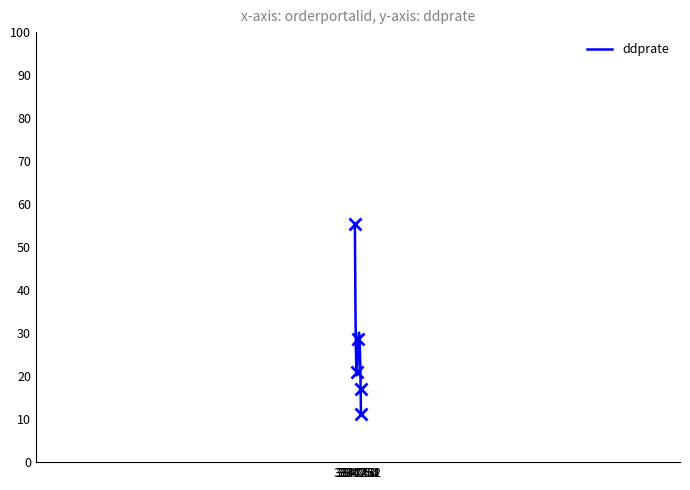

Rank the categories by value from lowest to highest.

334244, 334245, 334247, 334248, 334249, 334250, 334251, 334252, 334262, 334262, 334262, 334261, 334246, 334254, 334243